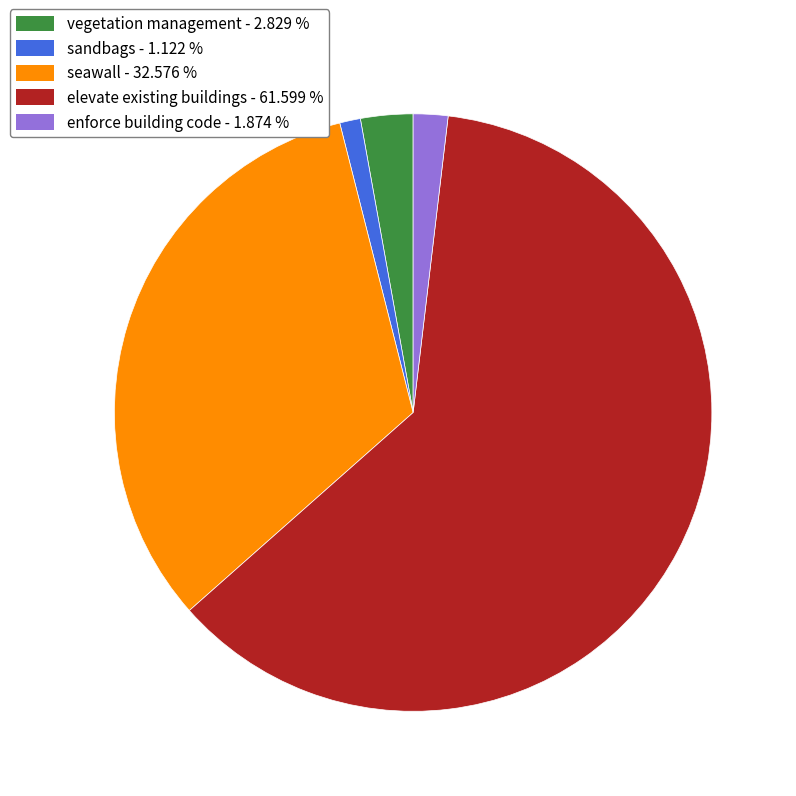

Is there a majority slice in this chart?

Yes